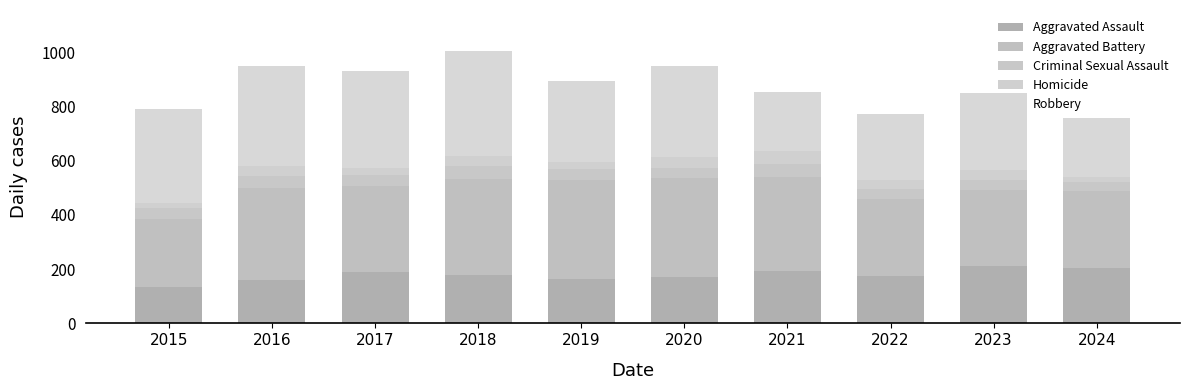

How many distinct data groups are displayed?

5